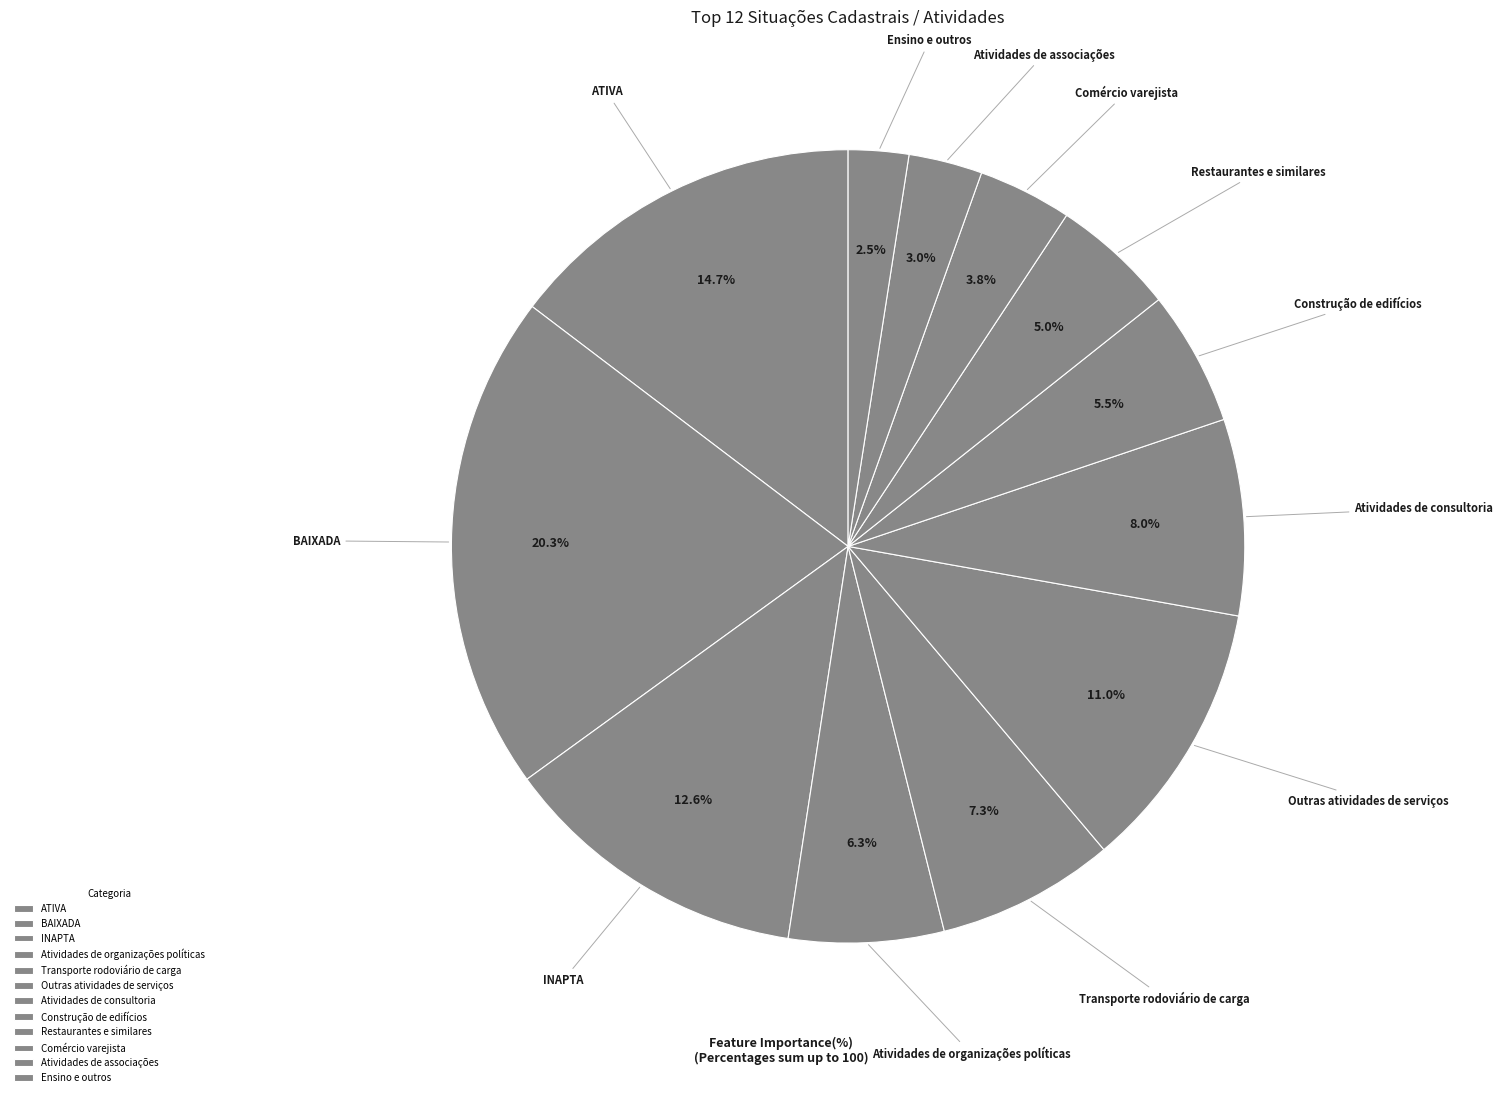

Which slice is the largest?

BAIXADA